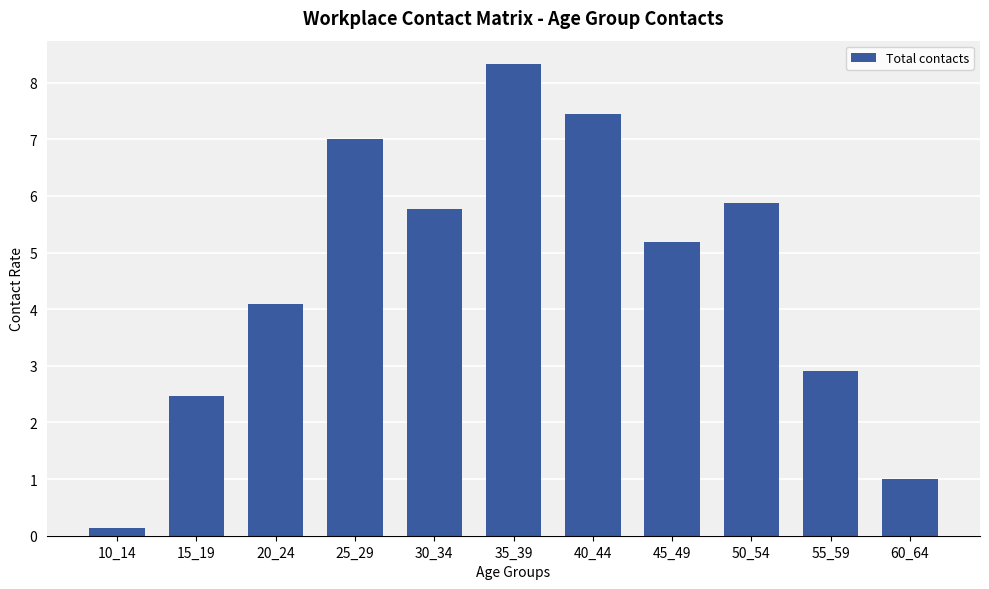

What is the difference between the maximum and minimum values?

8.2